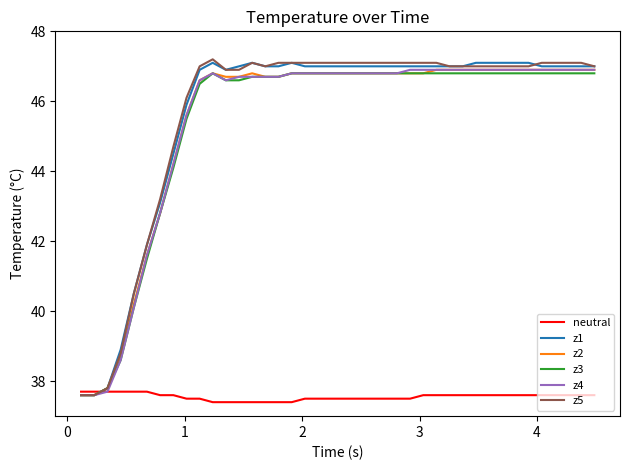

What is the maximum value shown in the chart?

47.2